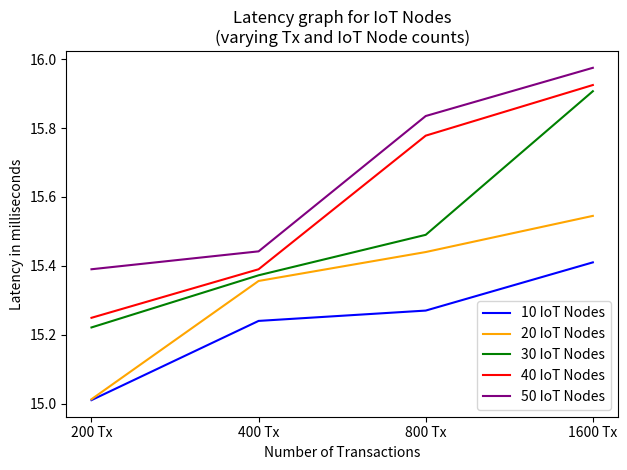

What is the total value across all series at 1600 Tx?

78.8